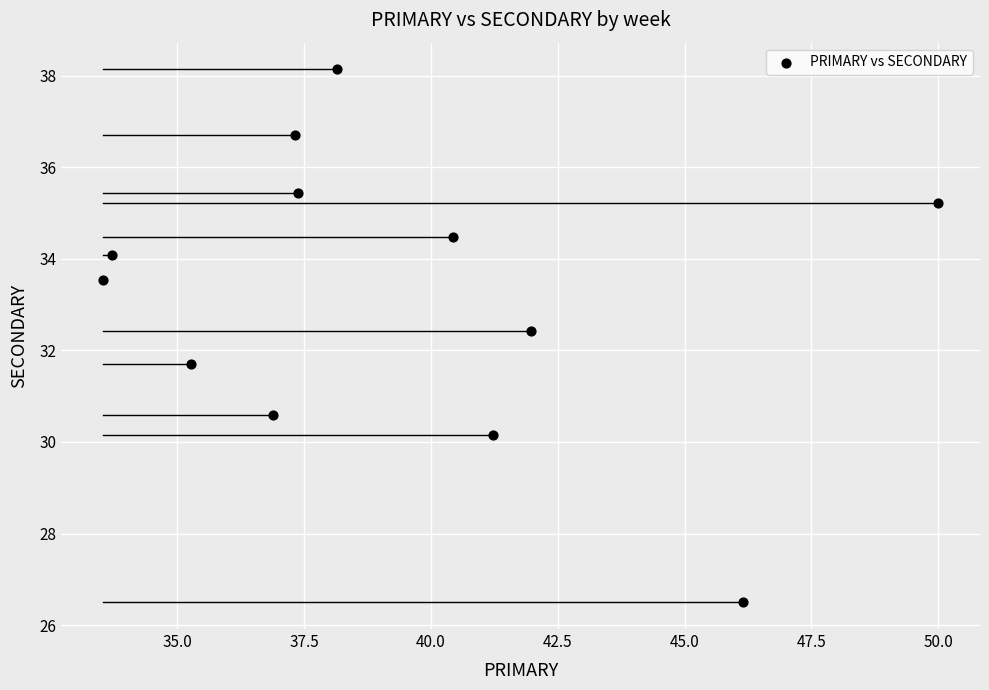

What is the average X value?

39.3